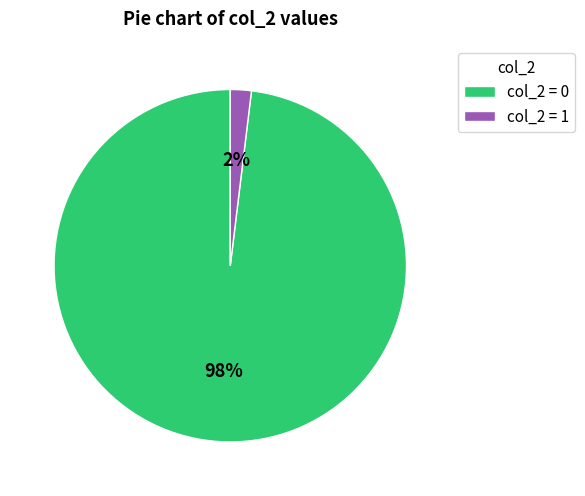

Is it true that col_2 = 0 is 98% of the pie?

True